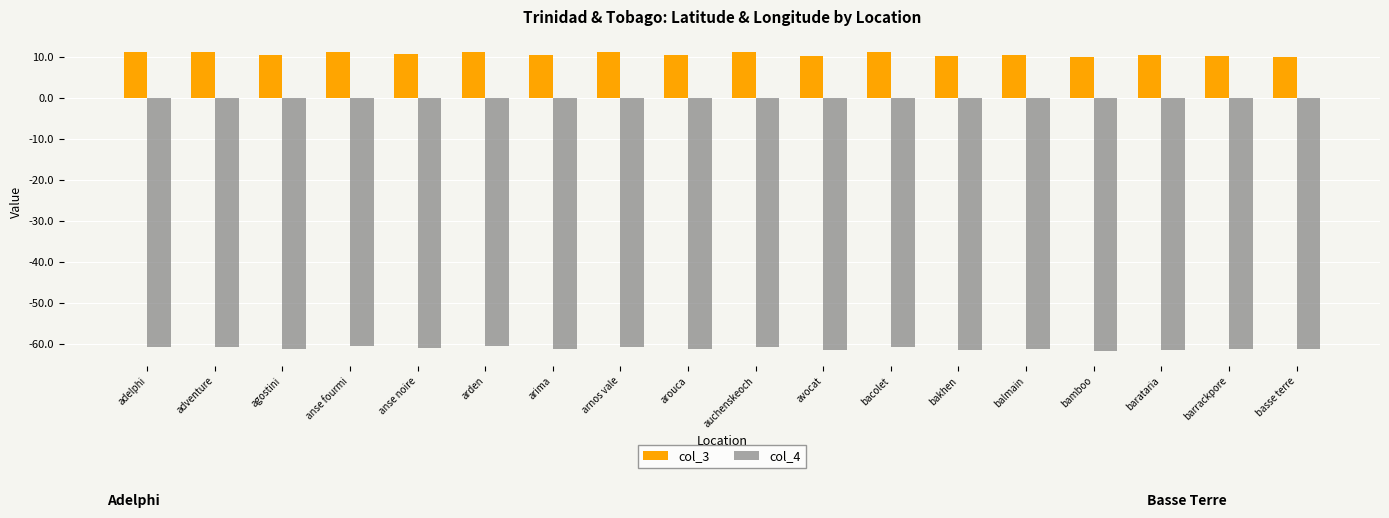

What is the greatest value displayed?

11.3